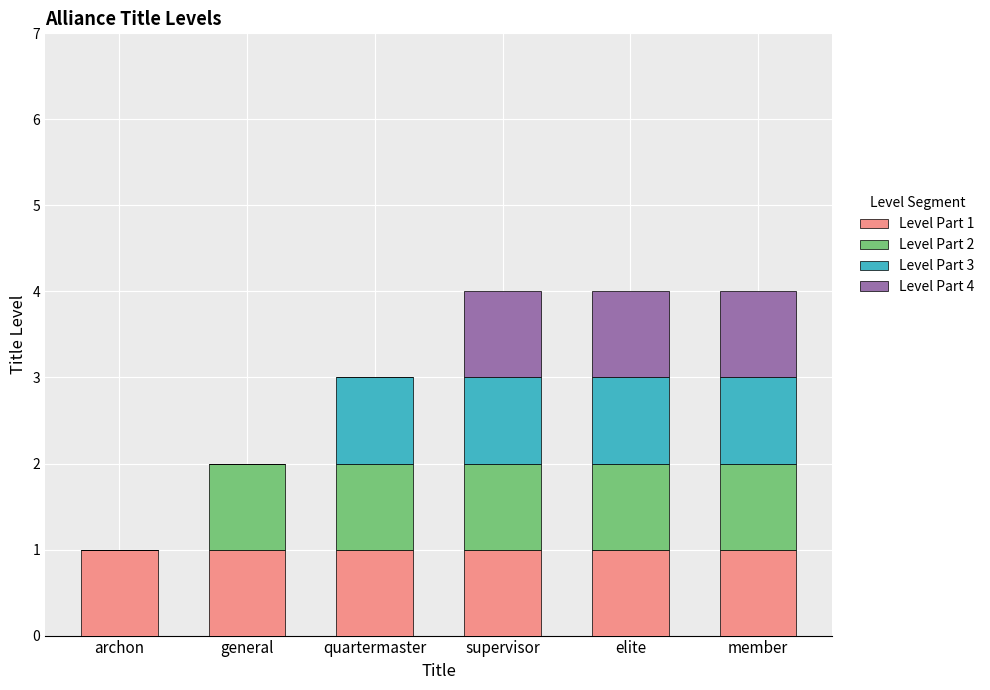

Is it true that Level Part 1 equals 0 at member?

False